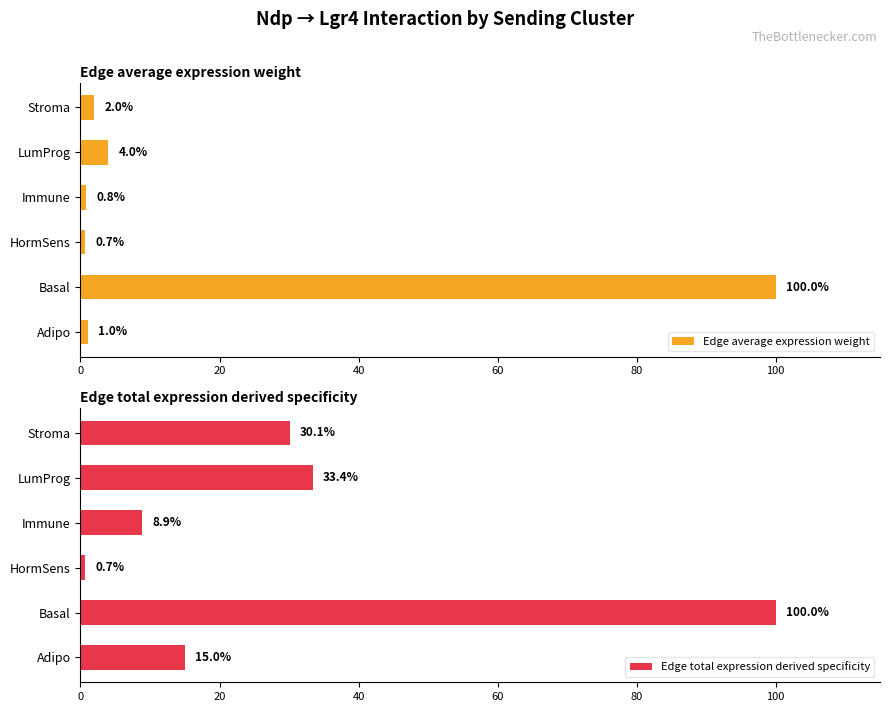

What is the value of the Edge average expression weight bar at the 4th from the left?

0.8